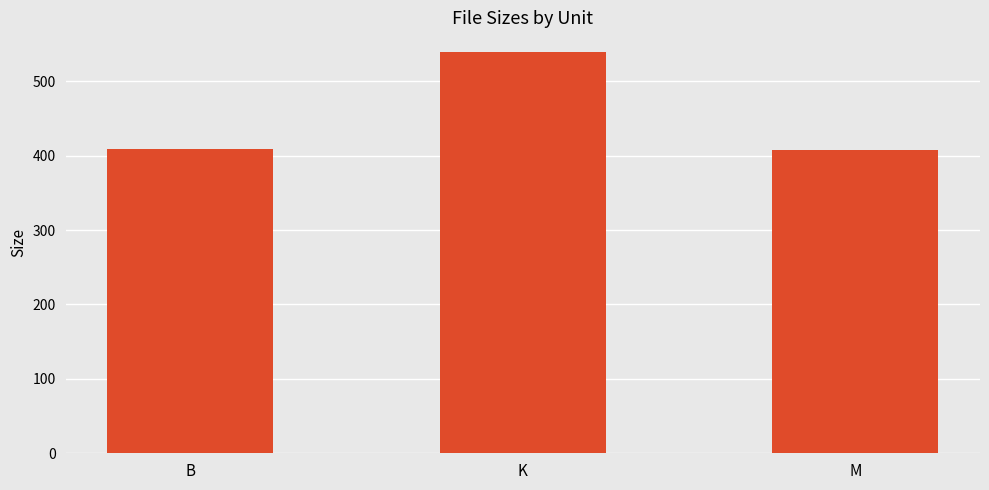

At which label is the value closest to 473?

B